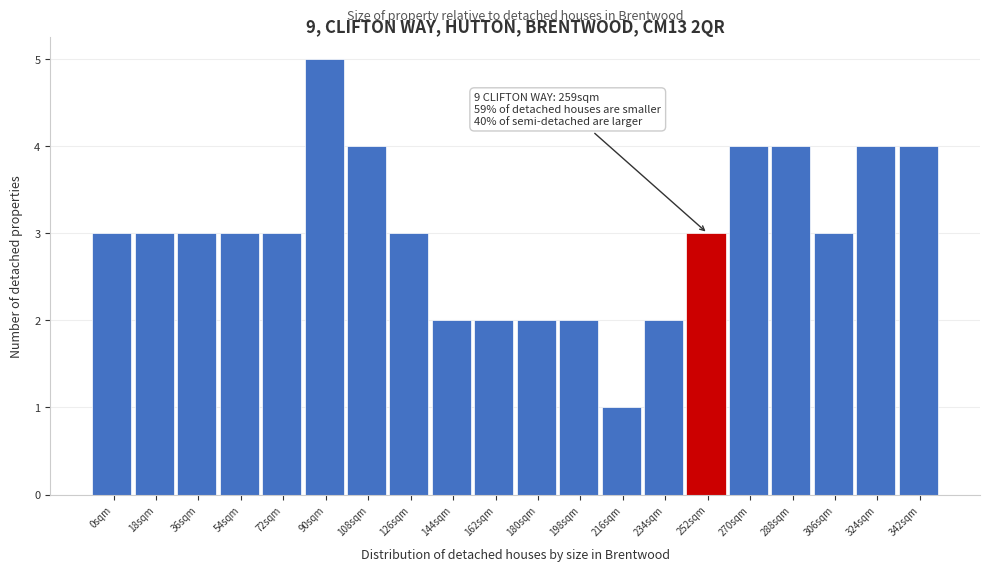

Reading left to right, list all the values displayed in this chart.

0sqm=3	18sqm=3	36sqm=3	54sqm=3	72sqm=3	90sqm=5	108sqm=4	126sqm=3	144sqm=2	162sqm=2	180sqm=2	198sqm=2	216sqm=1	234sqm=2	252sqm=3	270sqm=4	288sqm=4	306sqm=3	324sqm=4	342sqm=4